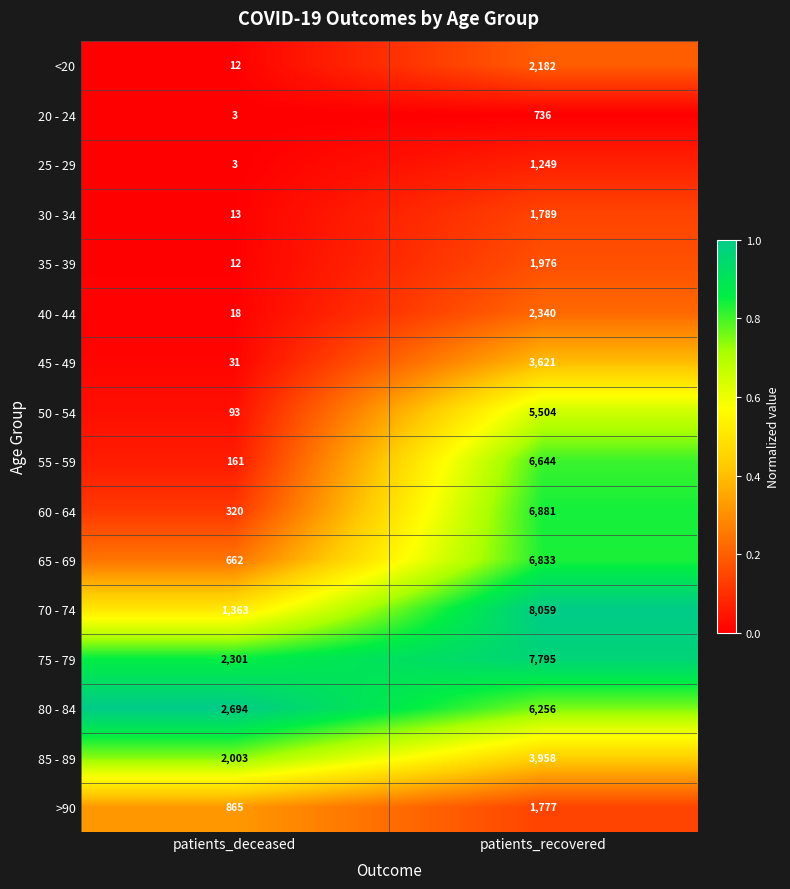

Is it true that 55 - 59 equals 51 at patients_deceased?

False